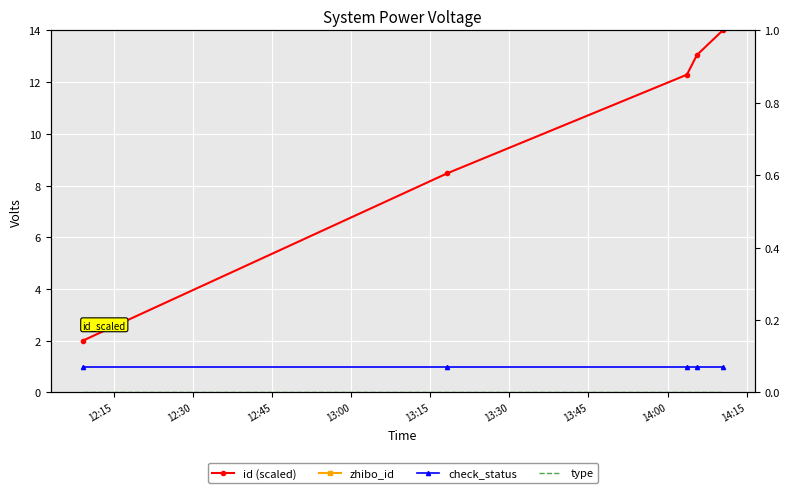

List the series in order of their peak value, lowest first.

type, check_status, id (scaled), zhibo_id